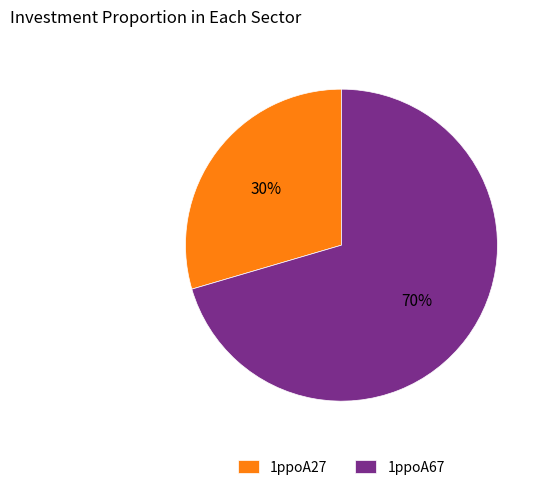

Is there a majority slice in this chart?

Yes